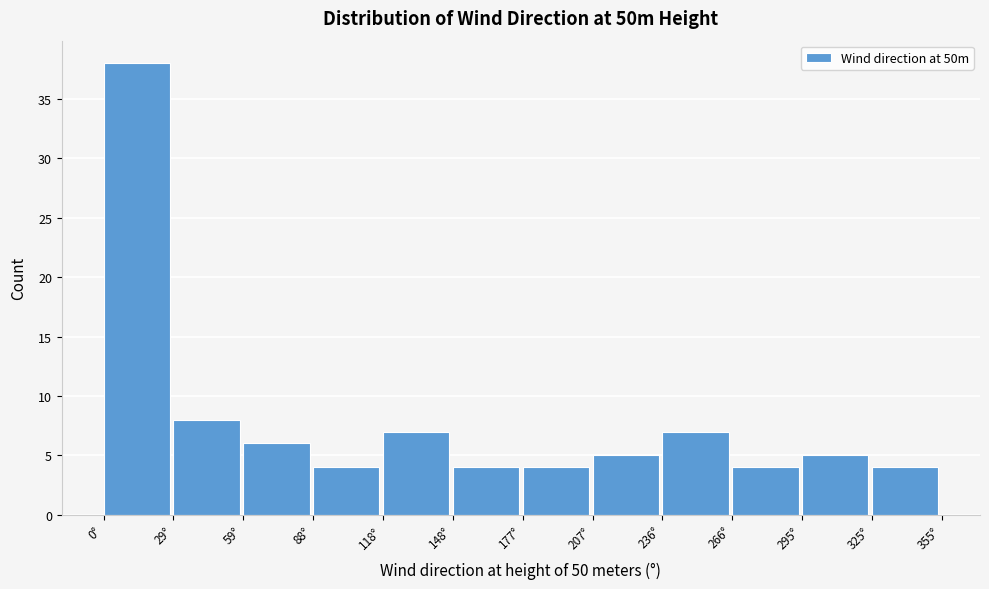

Which range on the x-axis has the tallest bar?

0 to 30